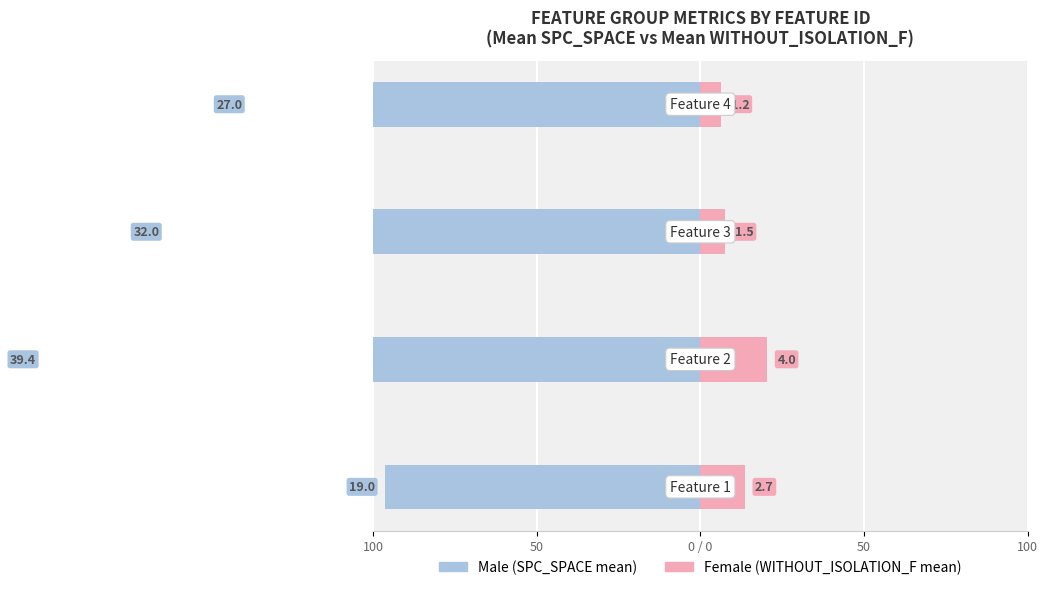

Is the value of Female at 100 greater than the value of Male at 50?

Yes